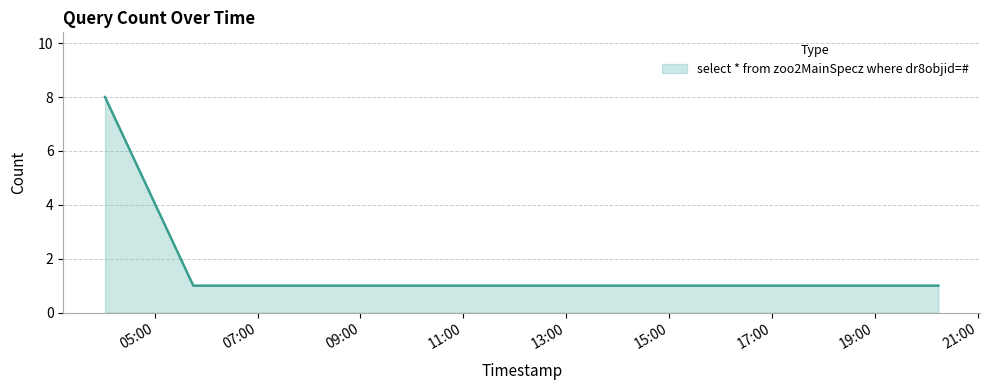

What is the maximum value shown in the chart?

8